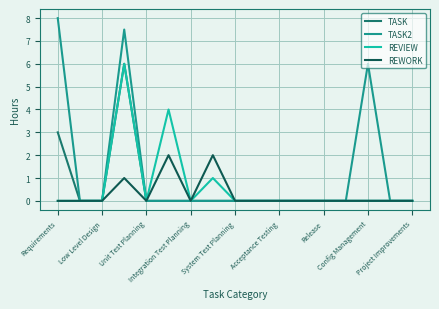

Which series has the largest total across all categories?

TASK2